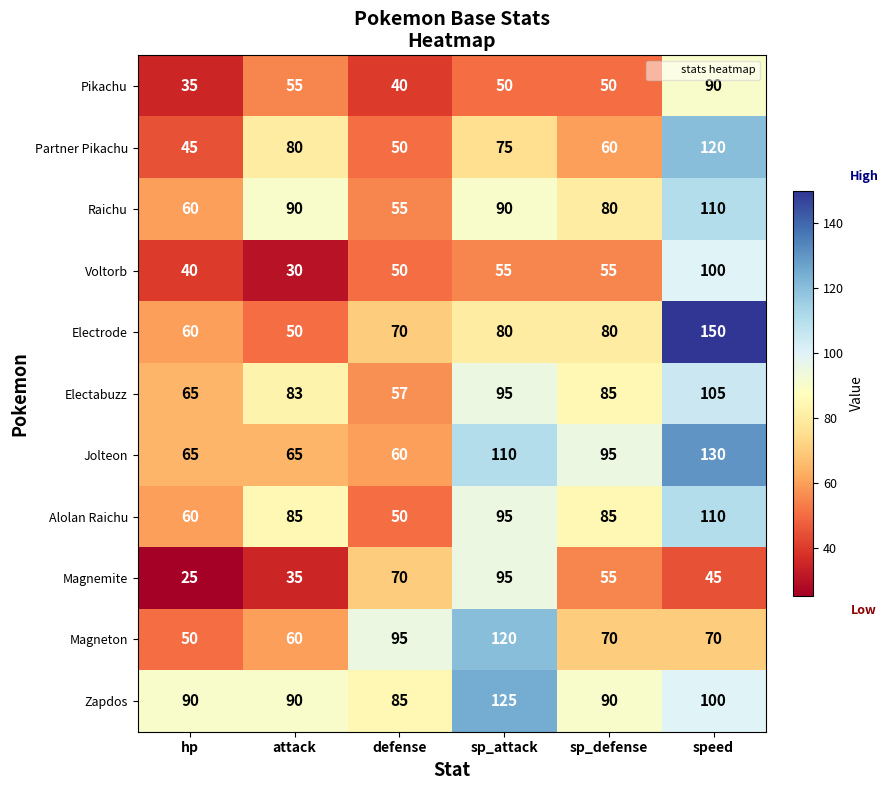

At how many categories does at least one series exceed 117?

2